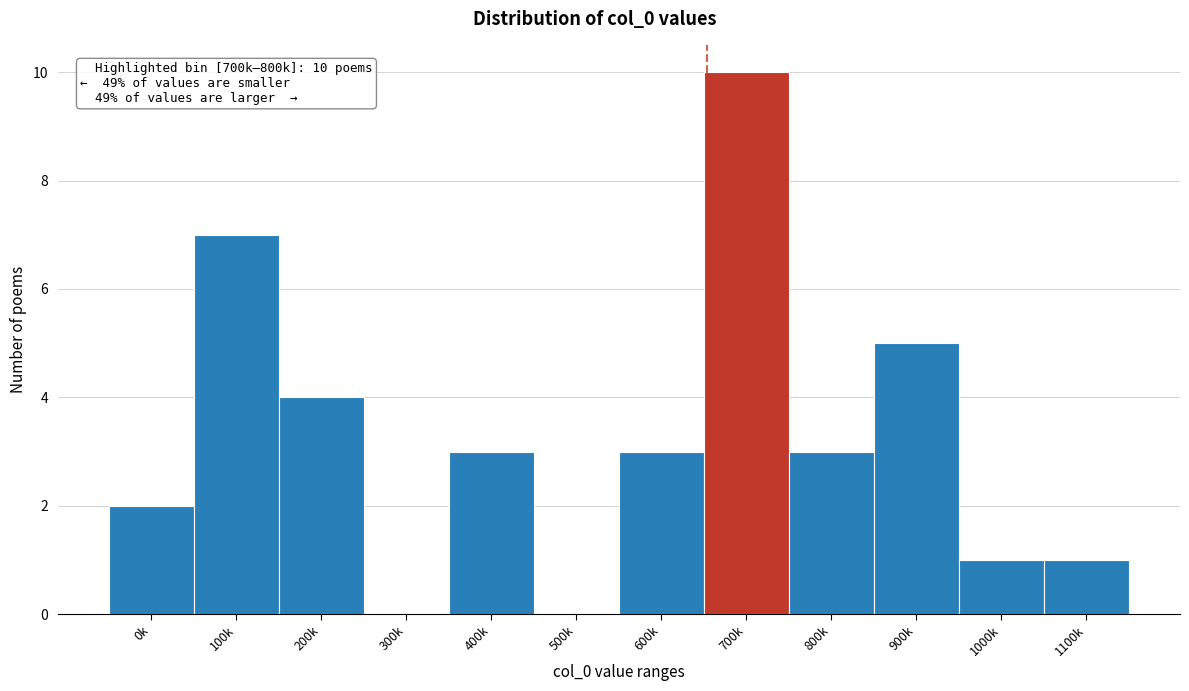

Reading left to right, extract all data points from this chart.

0k=2	100k=7	200k=4	300k=0	400k=3	500k=0	600k=3	700k=10	800k=3	900k=5	1000k=1	1100k=1